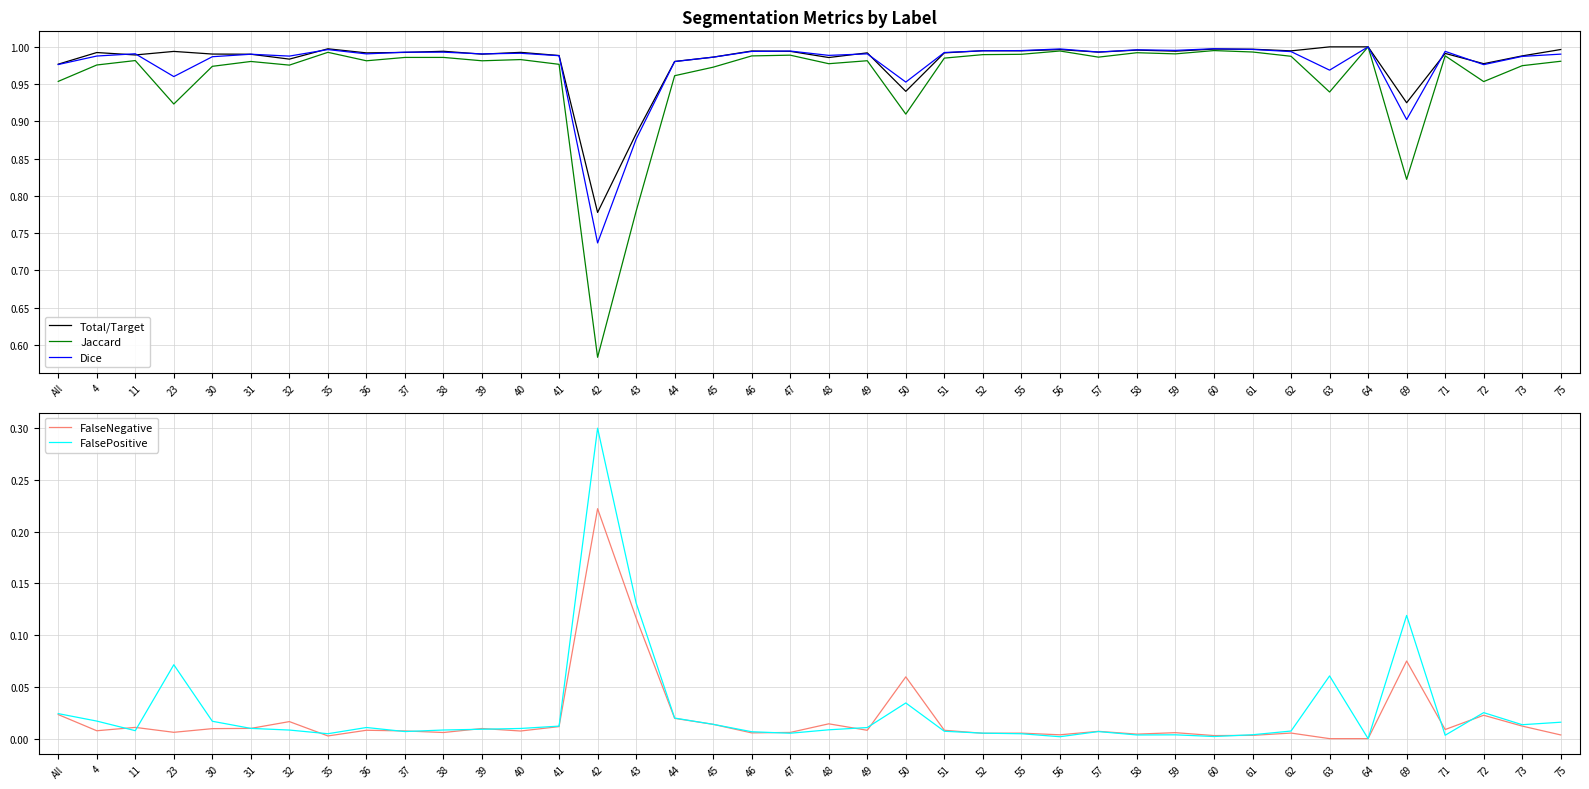

Between 36 and 46, which series saw the biggest shift?

Jaccard